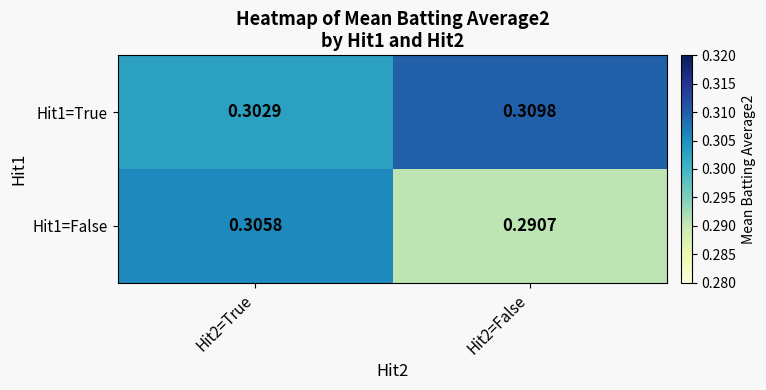

Is the value of Hit1=True at Hit2=False greater than the value of Hit1=False at Hit2=True?

Yes